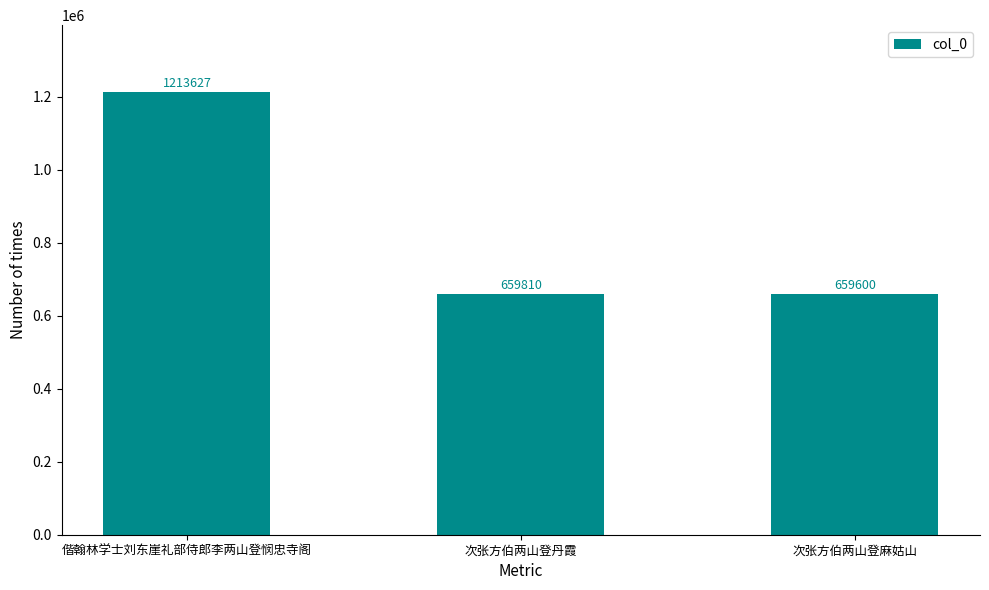

What is the difference between the maximum and second lowest values?

553817